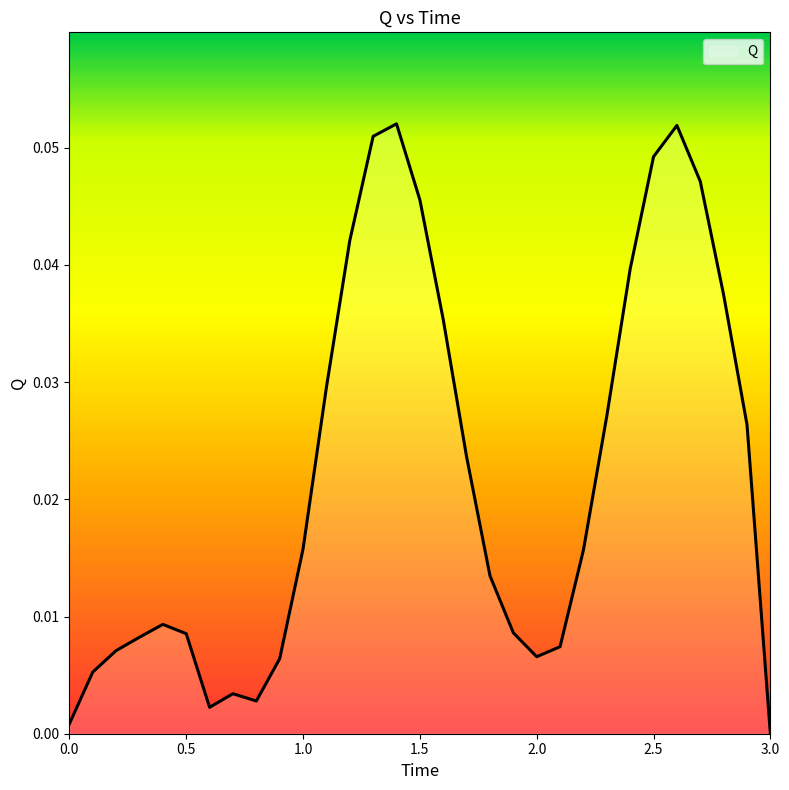

List the labels in order of value, largest first.

1.4, 2.6, 1.3, 2.5, 2.7, 1.5, 1.2, 2.4, 2.8, 1.6, 1.1, 2.3, 2.9, 1.7, 1.0, 2.2, 1.8, 0.4, 1.9, 0.5, 0.3, 2.1, 0.2, 2.0, 0.9, 0.1, 0.7, 0.8, 0.6, 0.0, 3.0